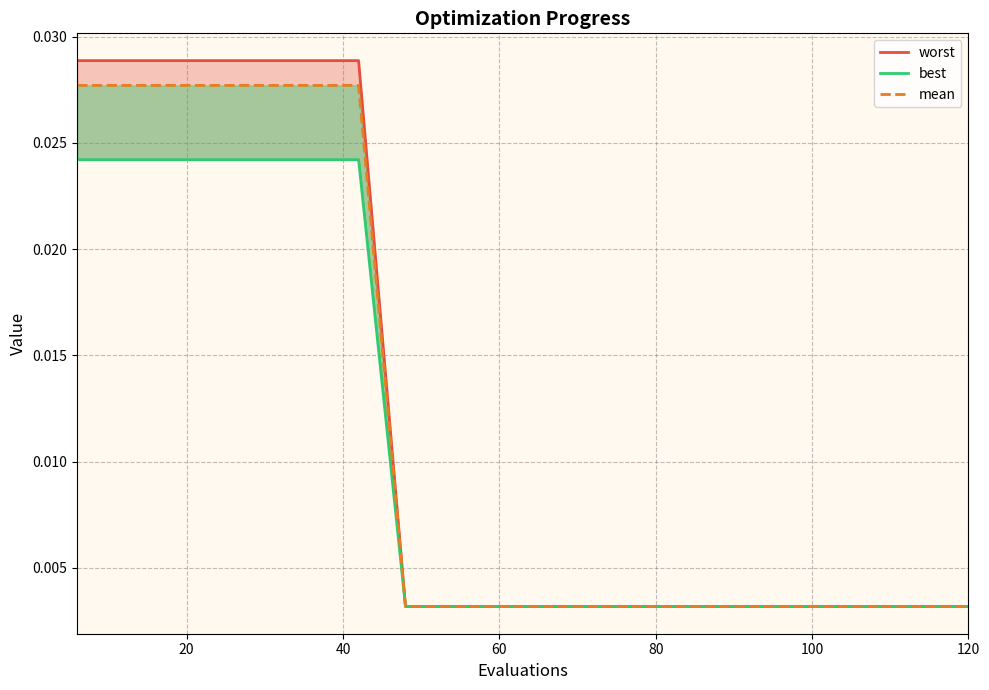

Is the value of mean at 78 greater than the value of best at 60?

No